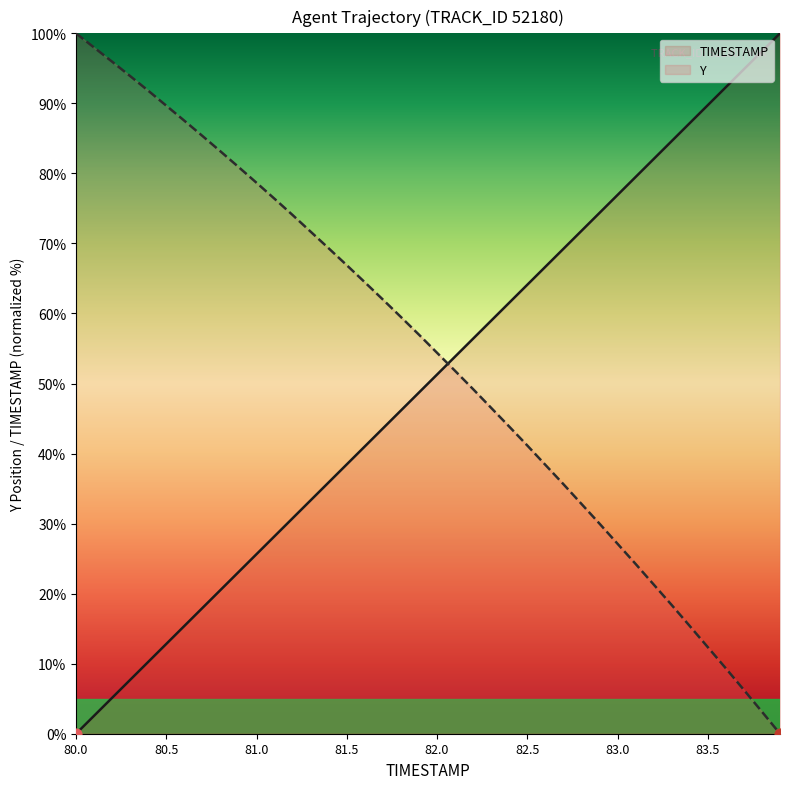

Which series has the largest Y range (max minus min)?

TIMESTAMP